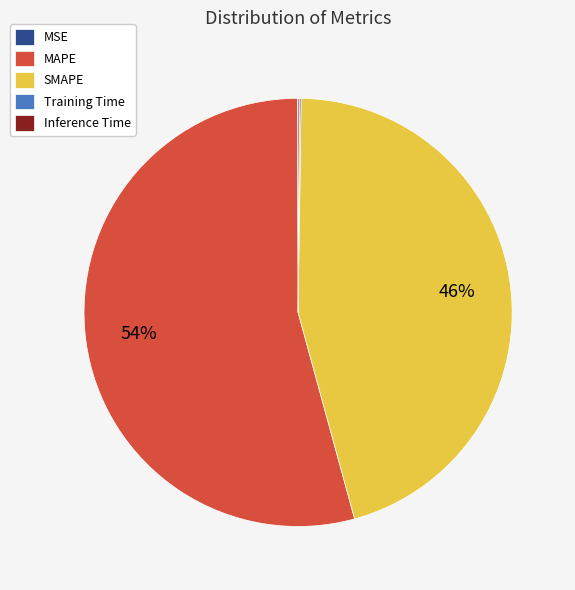

What is the largest slice in the pie chart?

MAPE